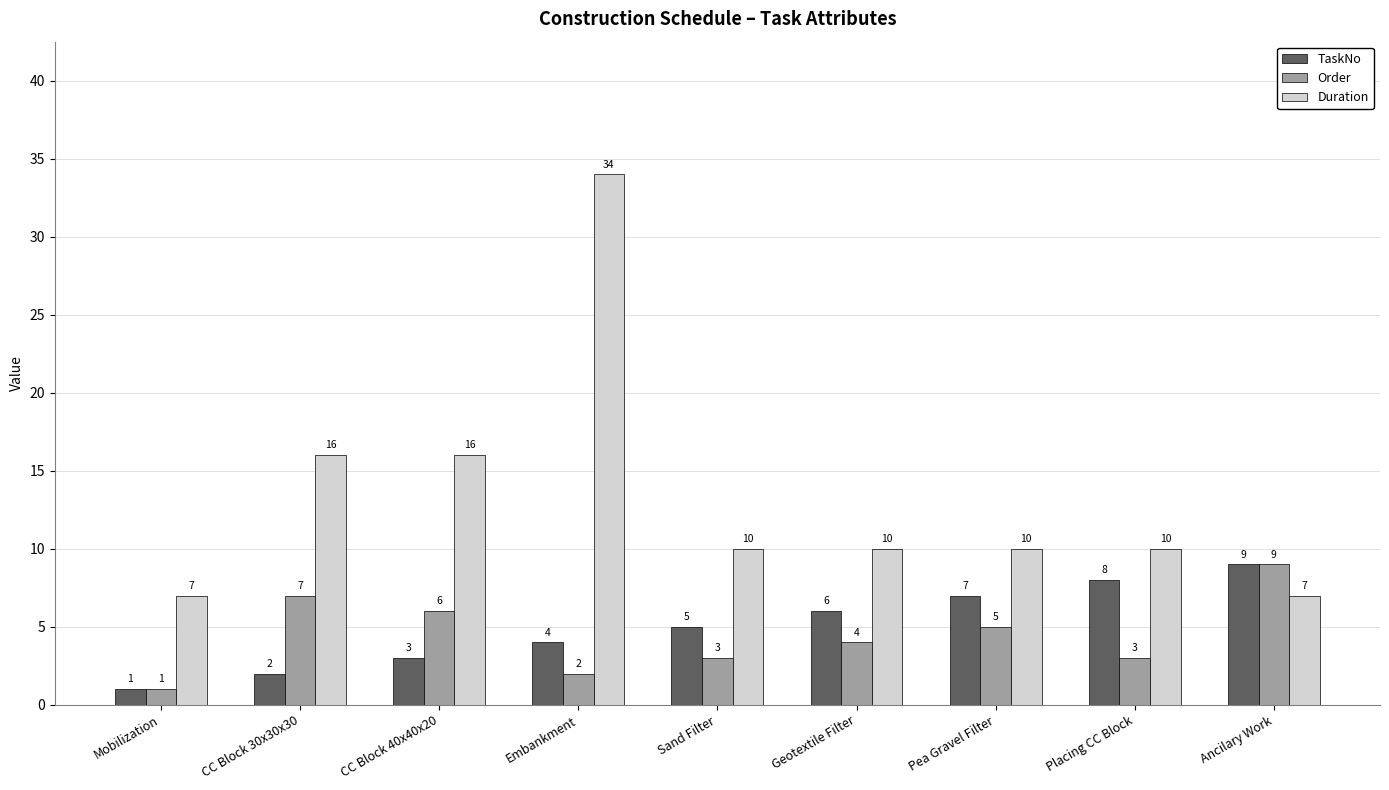

What is the total value across all series at CC Block 40x40x20?

25